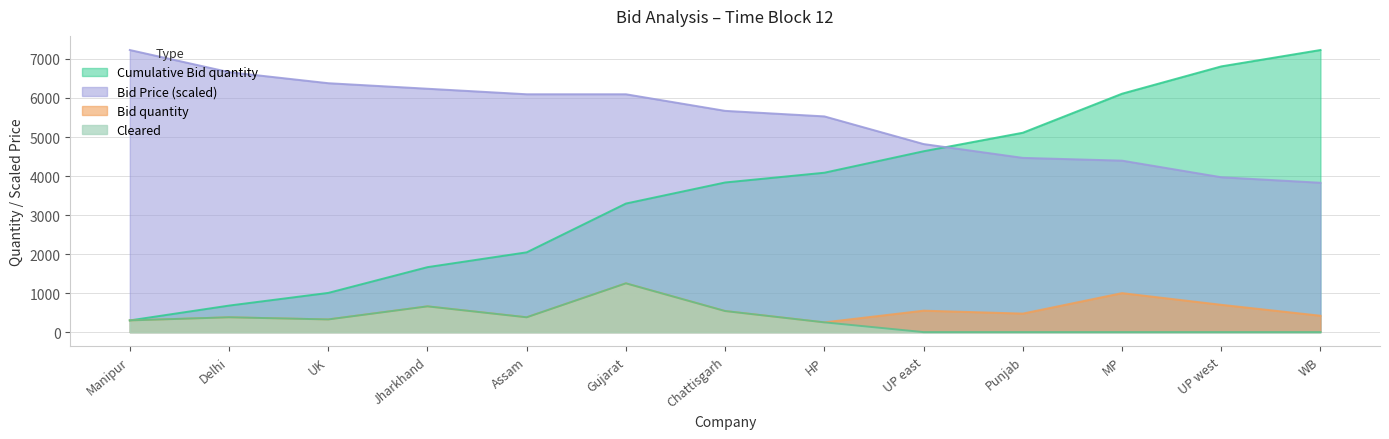

What is the difference between the second highest and second lowest values in the Cleared series?

660.0